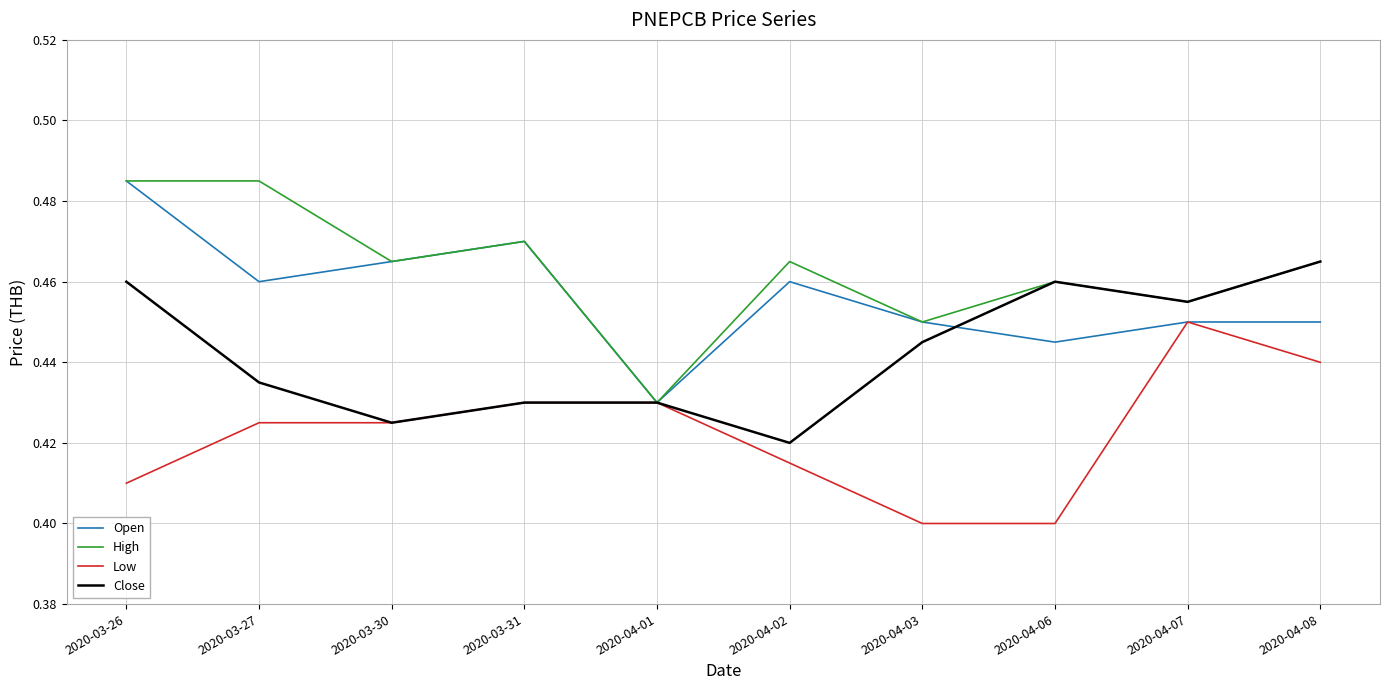

Is this an area chart (filled region under the line)?

No